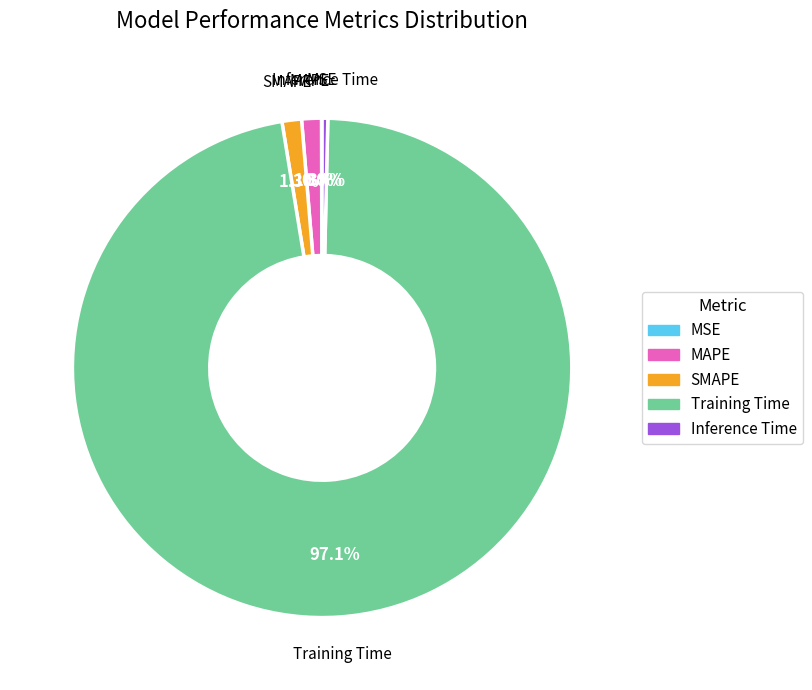

What percentage do Training Time and SMAPE together represent?

98.3%